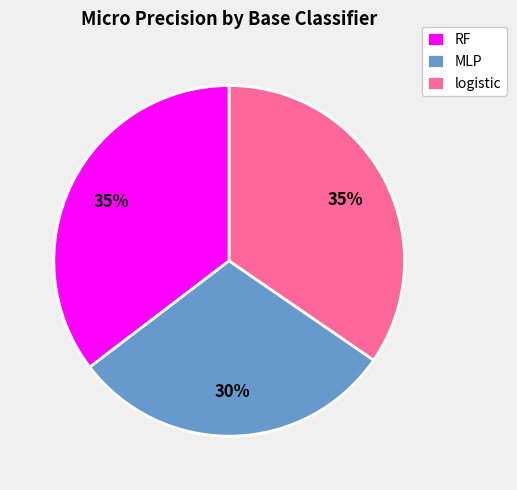

The MLP slice represents 30% of the pie. True or false?

True